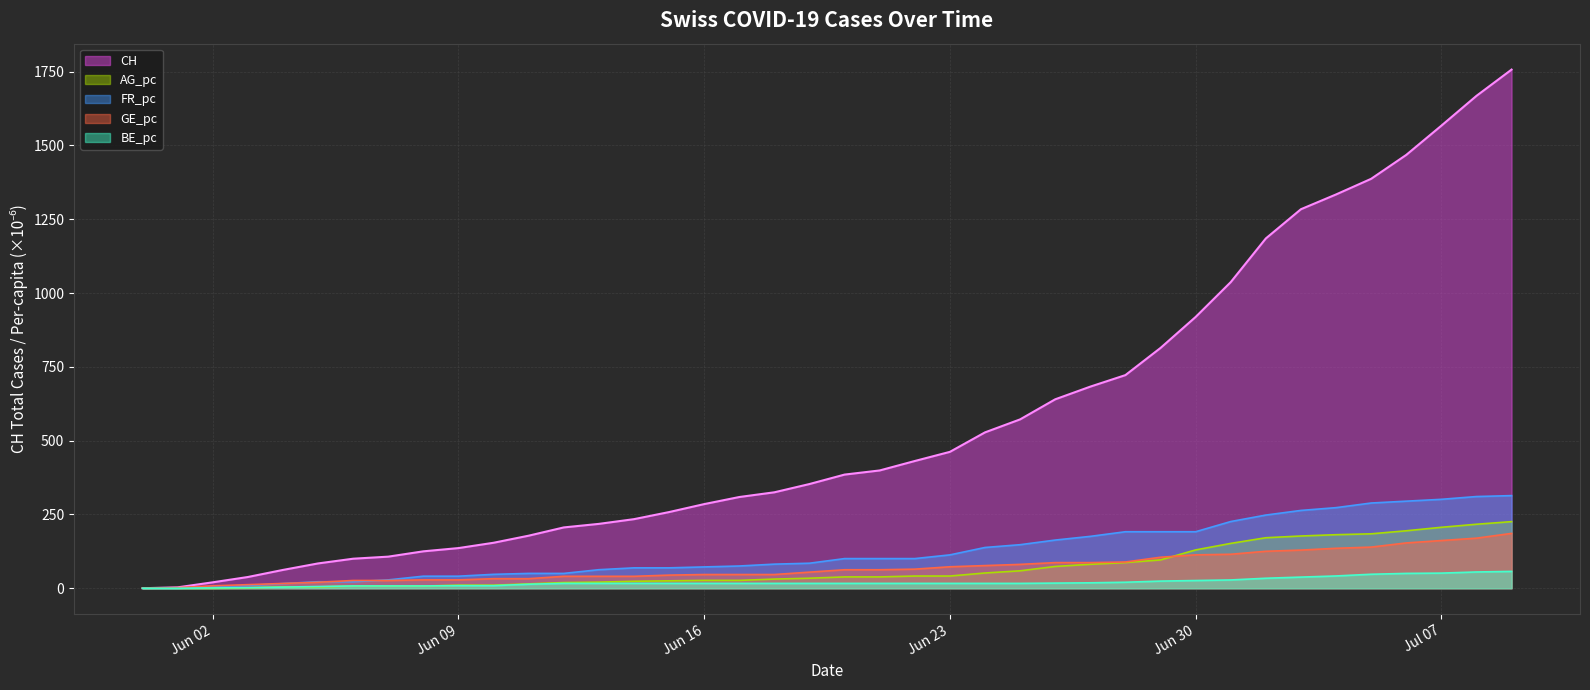

At how many categories does at least one series exceed 1728?

1